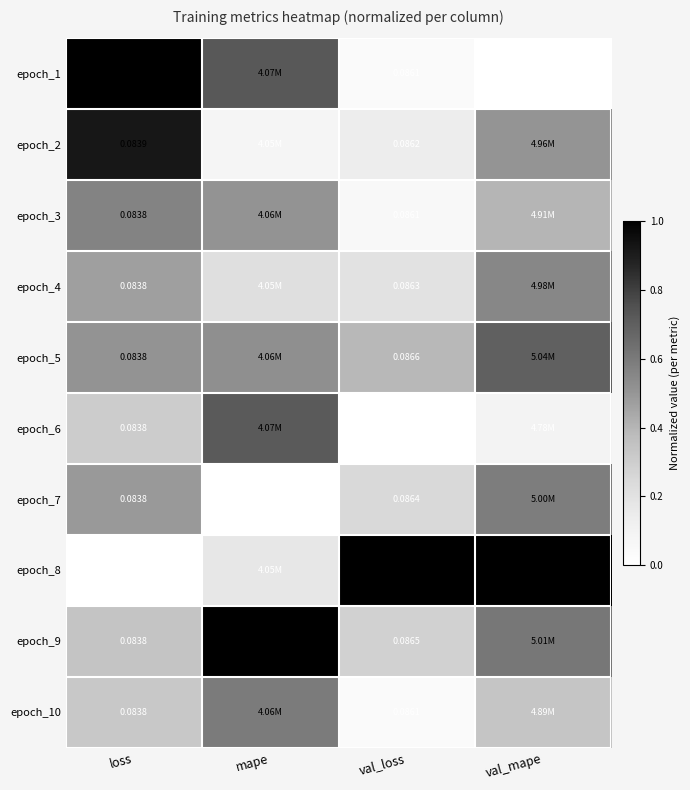

Rank the series by their maximum value, from lowest to highest.

epoch_4, epoch_3, epoch_7, epoch_10, epoch_5, epoch_6, epoch_2, epoch_1, epoch_8, epoch_9